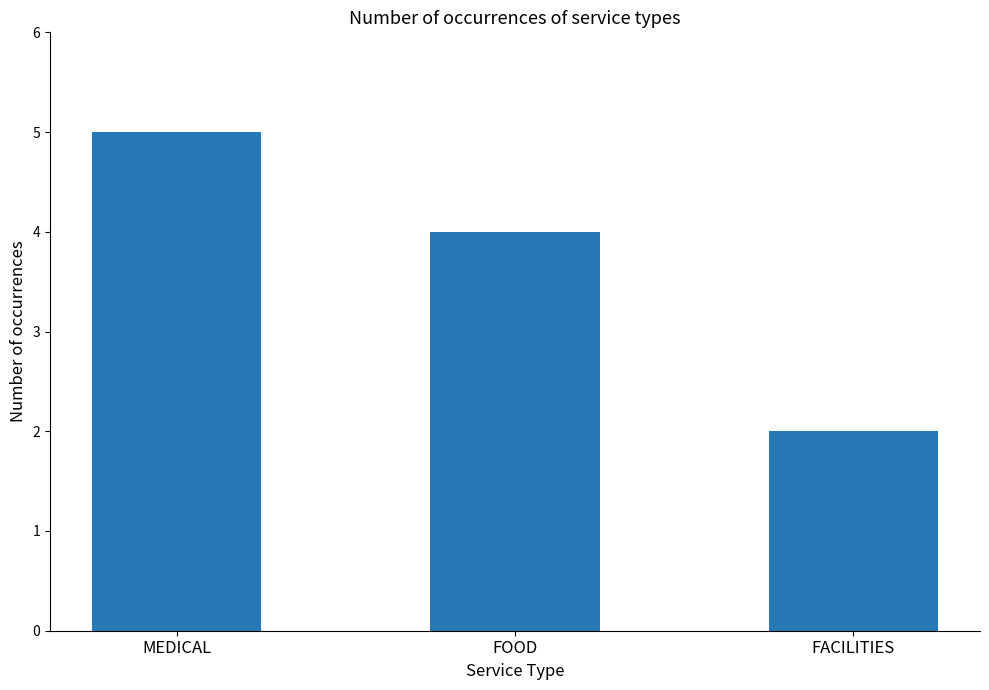

How many values are below 4?

1